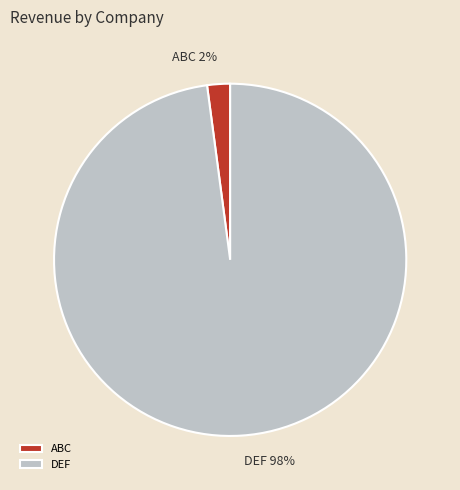

Which slice is the smallest?

ABC